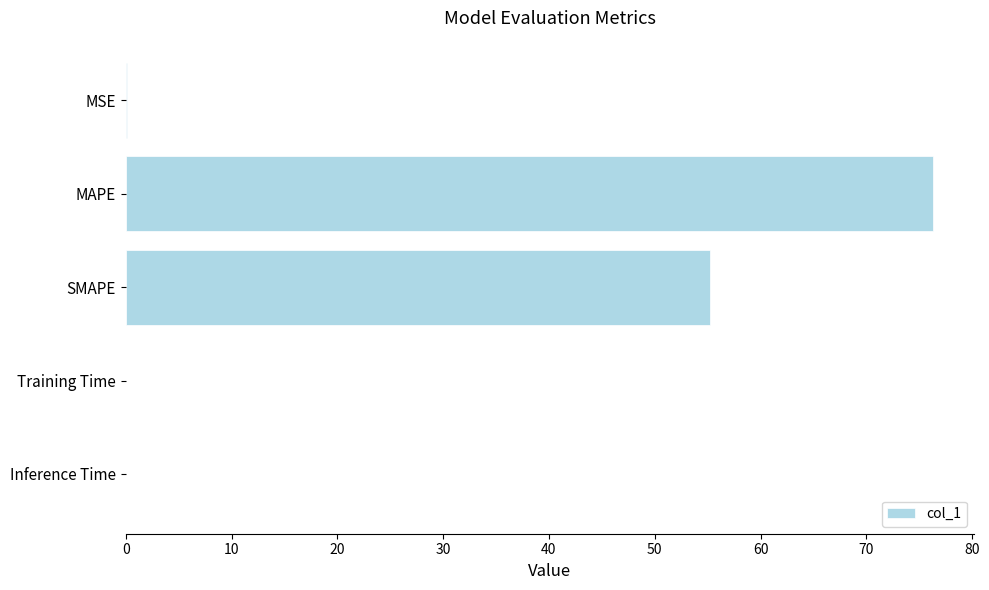

What is the sum of all values?

131.7